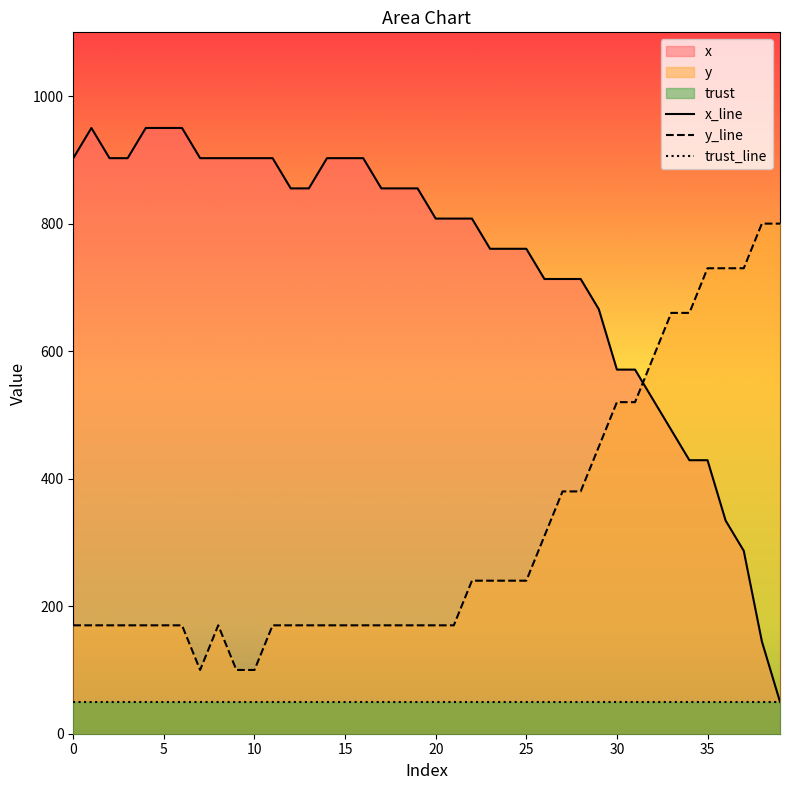

Which series has the widest spread of values?

x_line